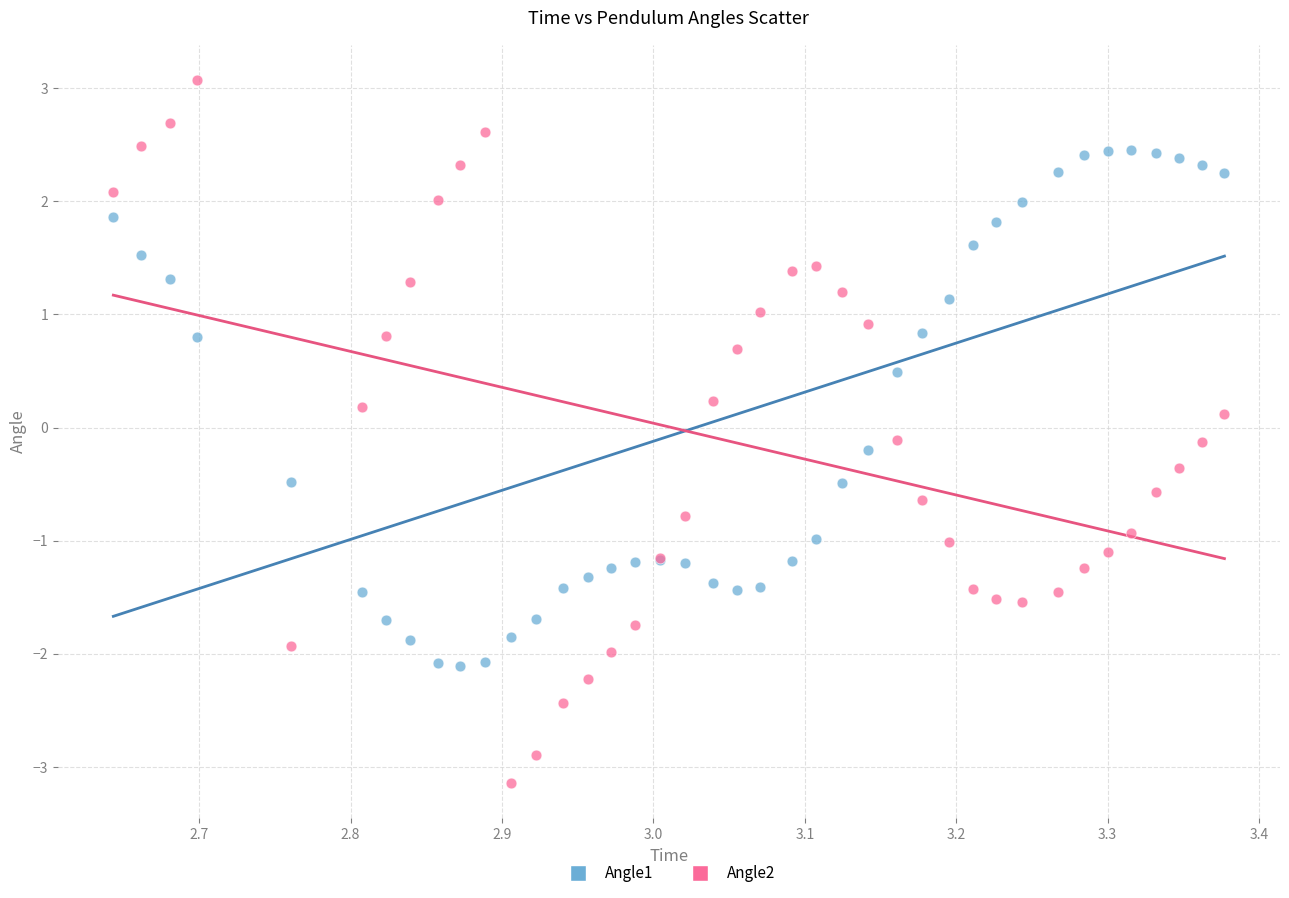

Which series contains the lowest Y value?

Angle2